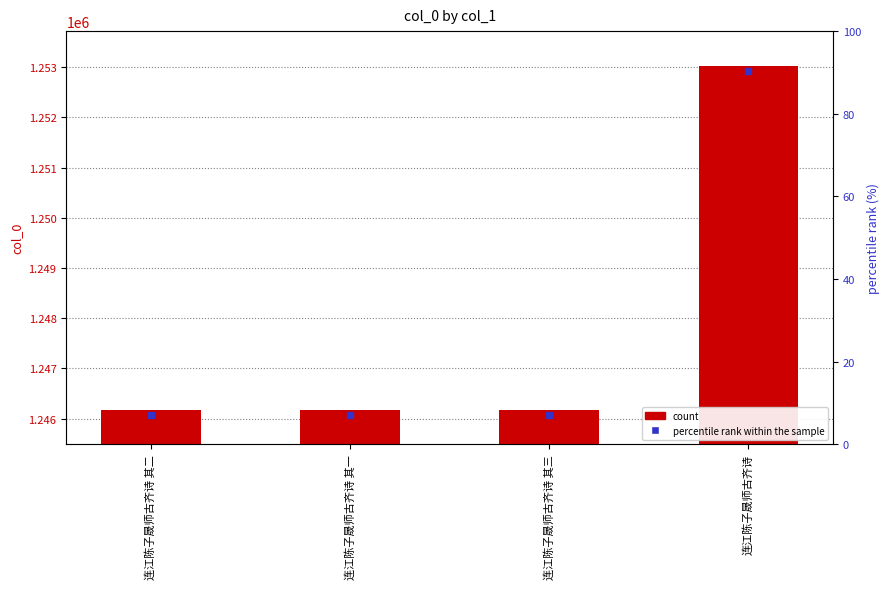

How many data points are less than 1246175?

2